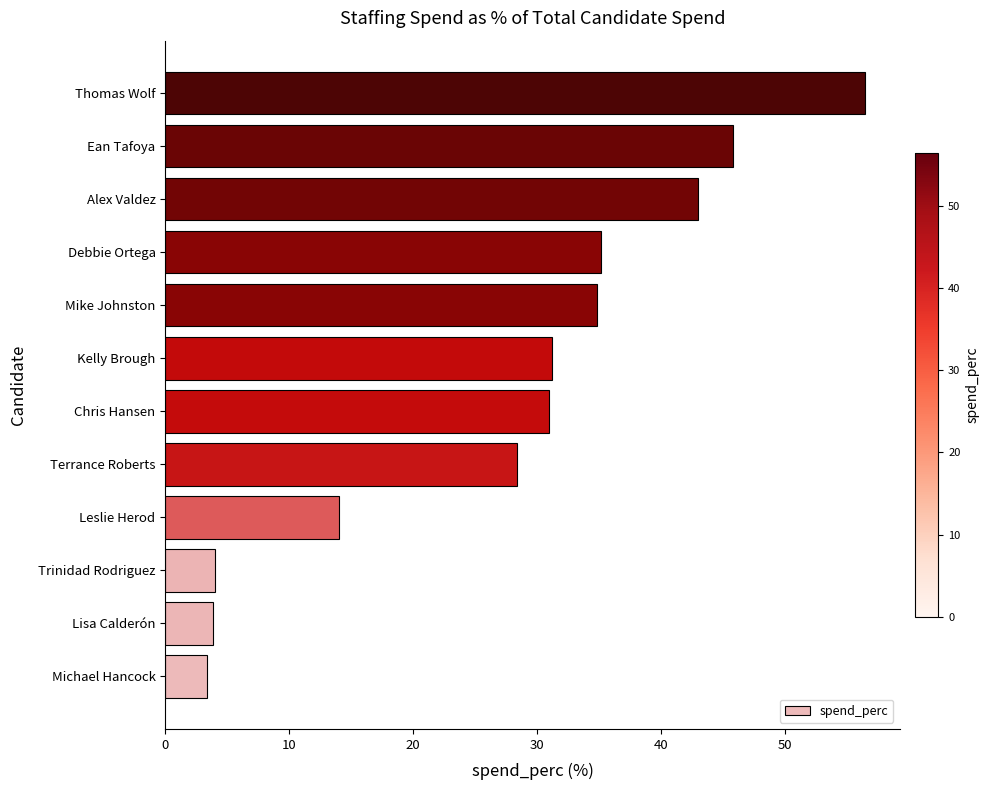

What is the difference between the second highest and minimum values?

42.5